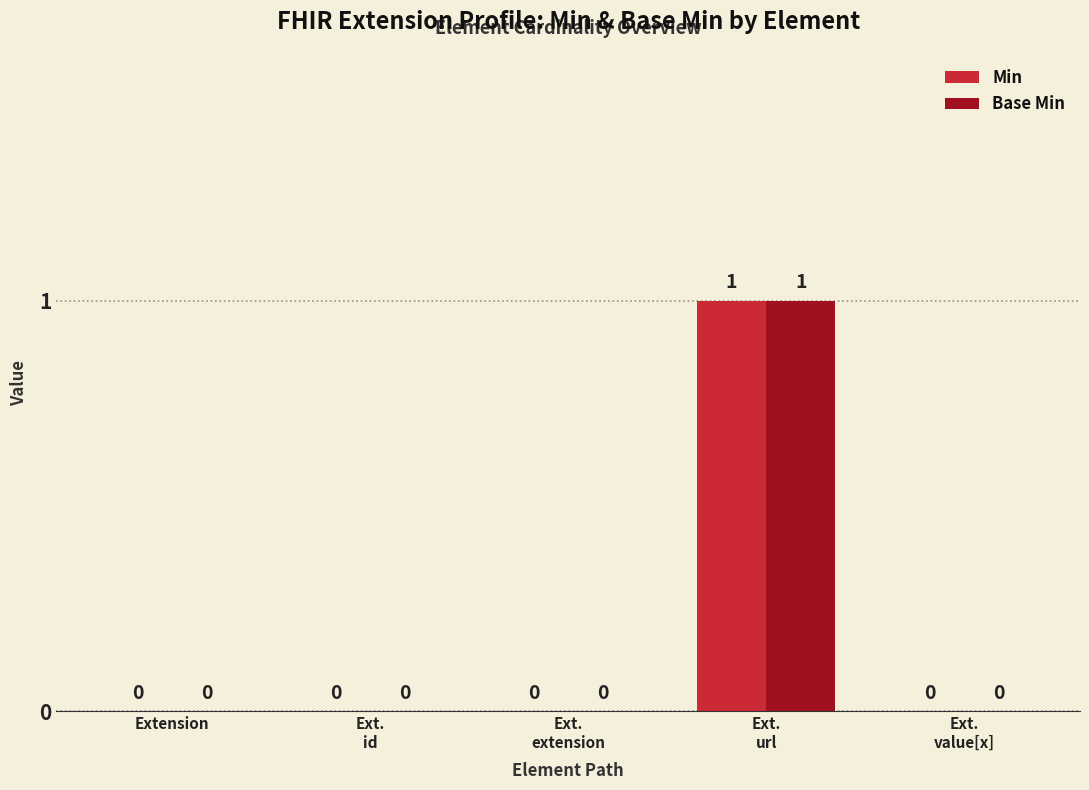

Is it true that Min equals -1 at Extension?

False